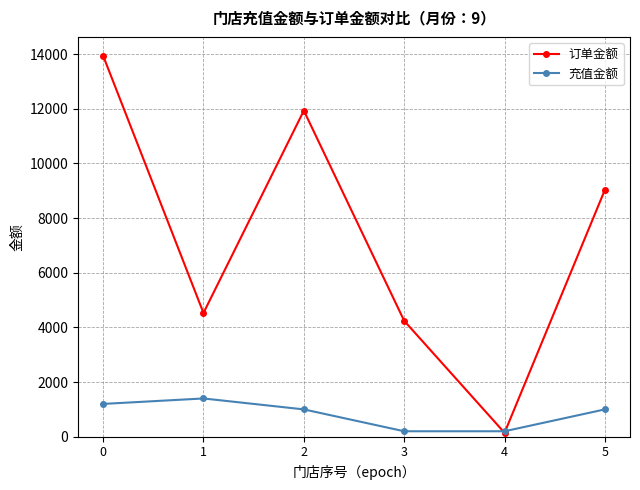

What is the highest value of the 充值金额 series?

1400